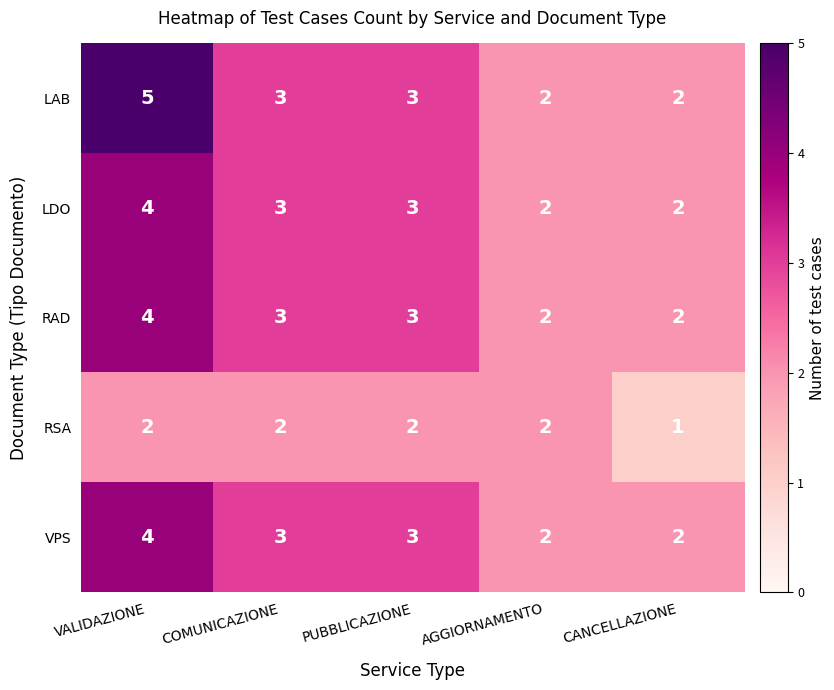

Reading right to left, transcribe all the data shown in this chart.

LAB: CANCELLAZIONE=2	AGGIORNAMENTO=2	PUBBLICAZIONE=3	COMUNICAZIONE=3	VALIDAZIONE=5
LDO: CANCELLAZIONE=2	AGGIORNAMENTO=2	PUBBLICAZIONE=3	COMUNICAZIONE=3	VALIDAZIONE=4
RAD: CANCELLAZIONE=2	AGGIORNAMENTO=2	PUBBLICAZIONE=3	COMUNICAZIONE=3	VALIDAZIONE=4
RSA: CANCELLAZIONE=1	AGGIORNAMENTO=2	PUBBLICAZIONE=2	COMUNICAZIONE=2	VALIDAZIONE=2
VPS: CANCELLAZIONE=2	AGGIORNAMENTO=2	PUBBLICAZIONE=3	COMUNICAZIONE=3	VALIDAZIONE=4